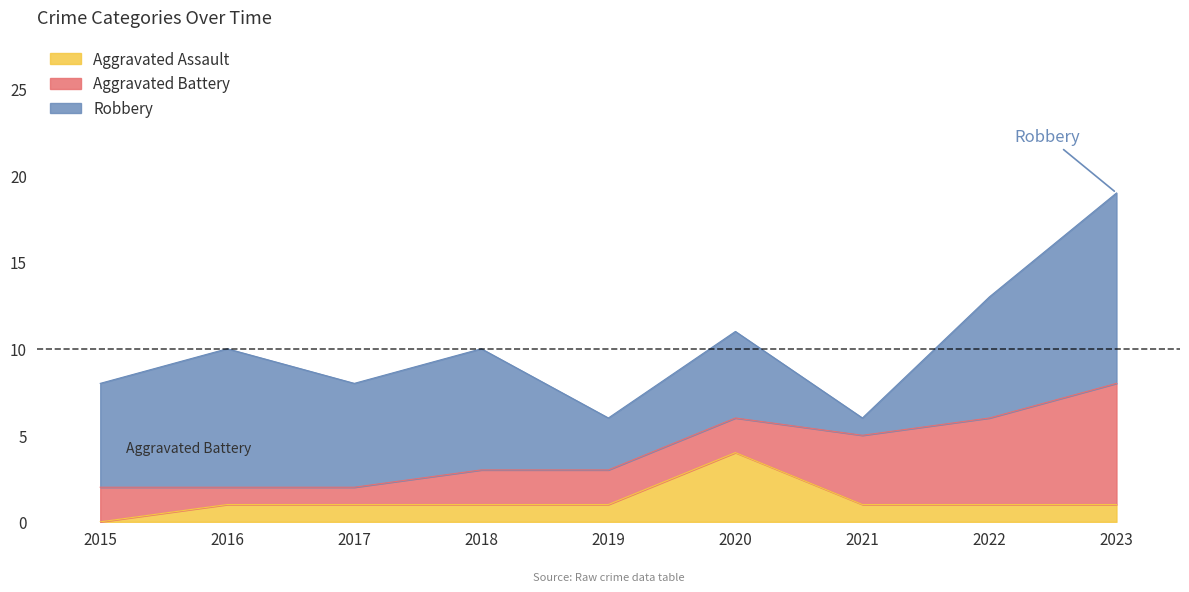

What are all the series names shown in the legend?

Aggravated Assault, Aggravated Battery, Robbery